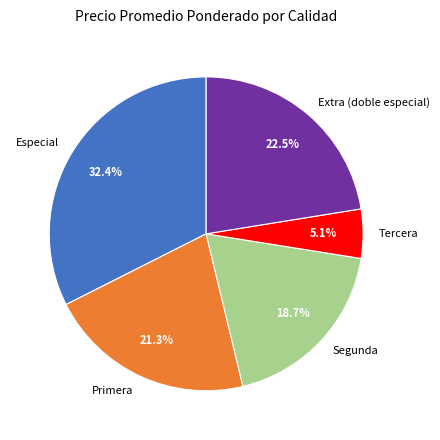

Approximately how many times larger is the value at Primera compared to Extra (doble especial)?

0.9